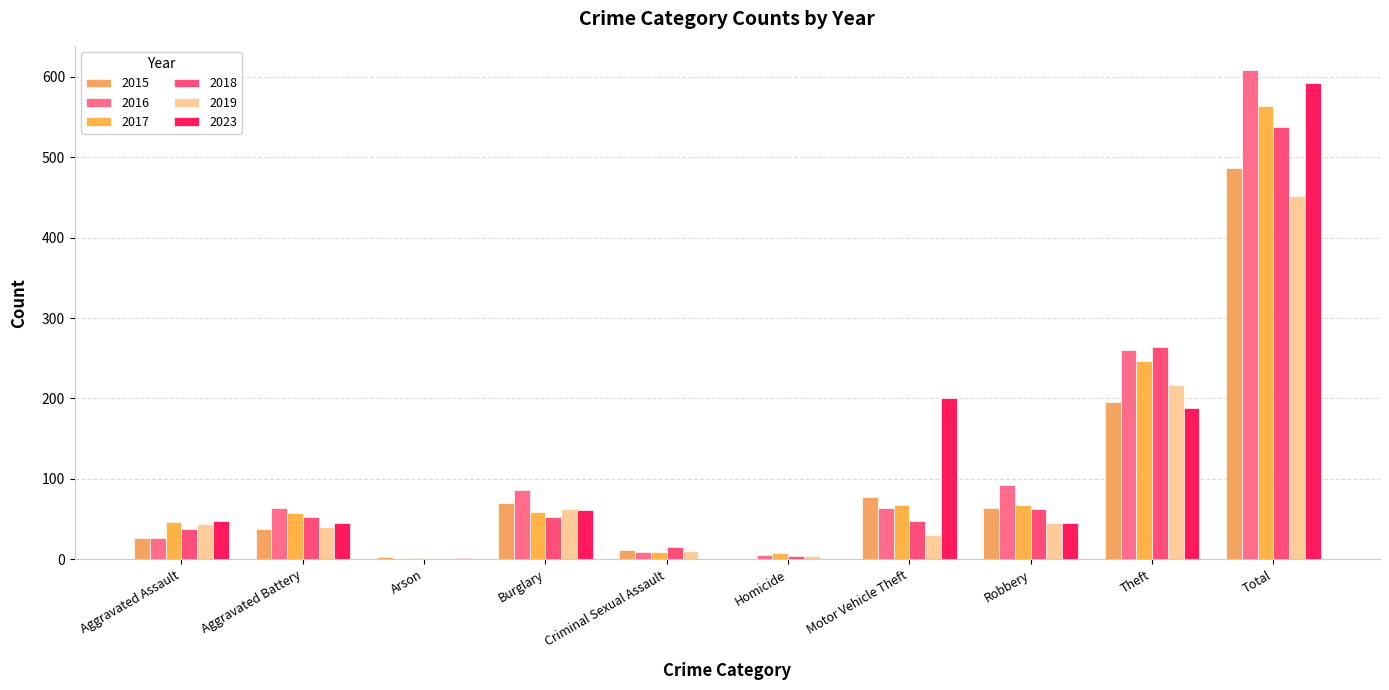

The value of 2015 at Robbery is 101. True or false?

False